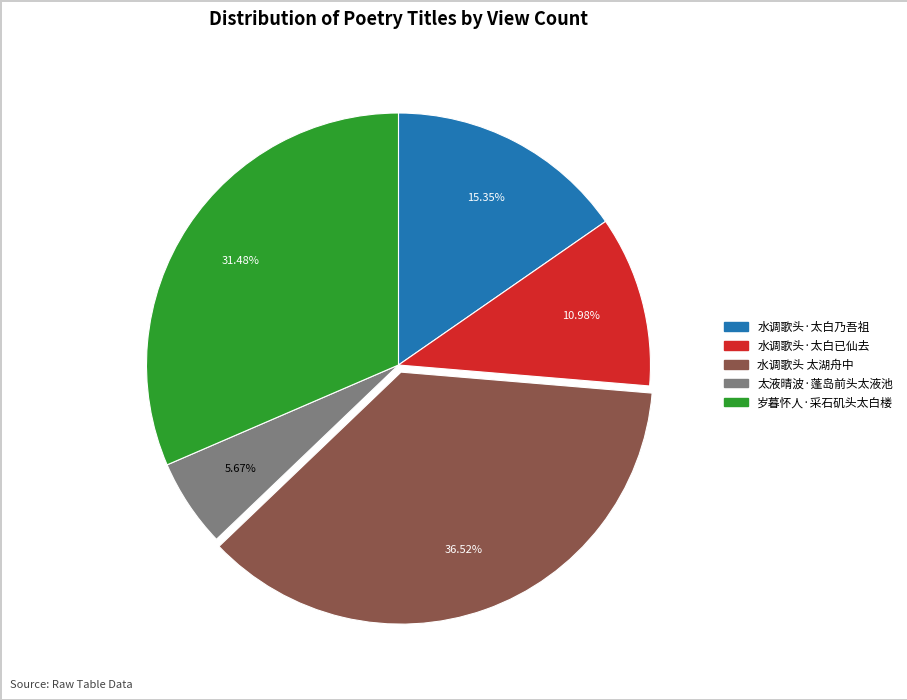

Which category has the biggest portion of the pie?

水调歌头 太湖舟中